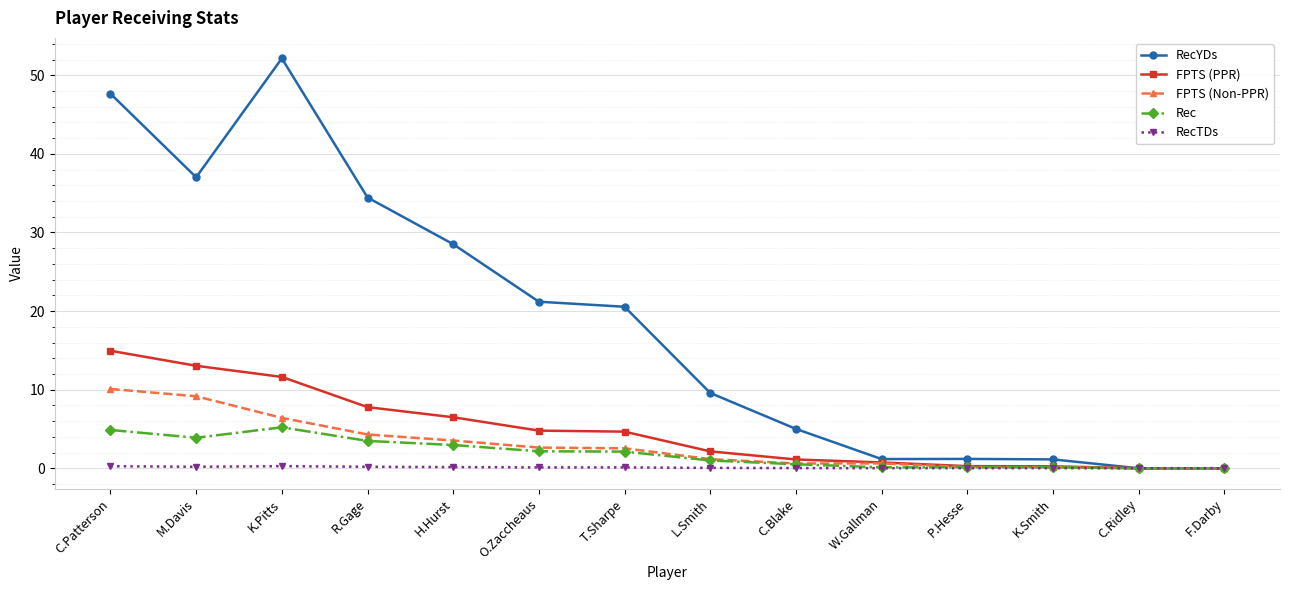

True or false: RecTDs has more than 0 points higher than both neighbors.

True